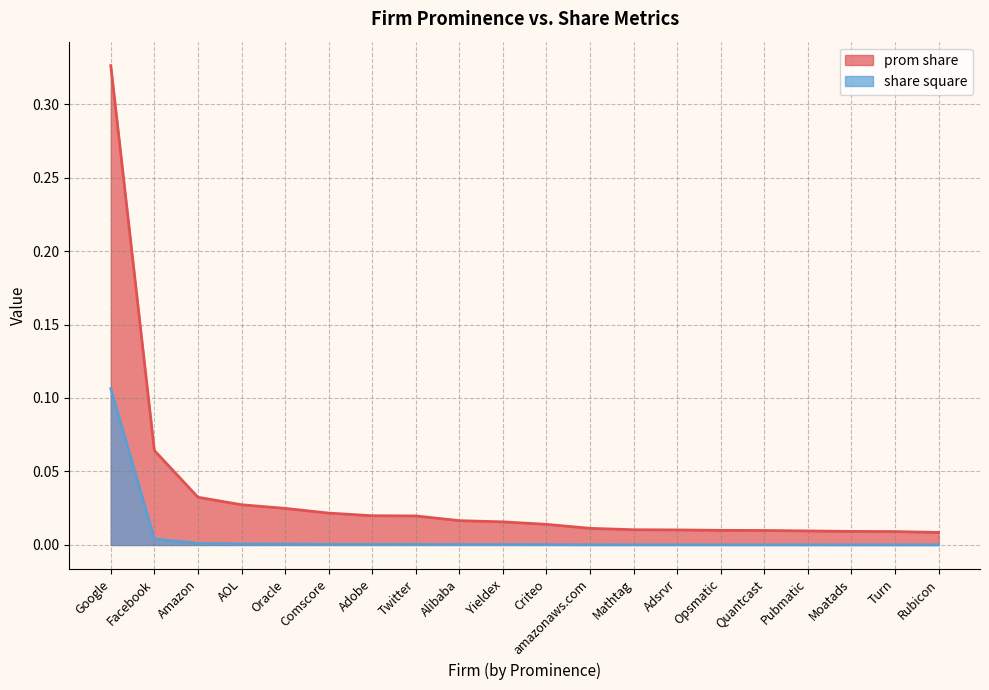

What is the difference between the maximum and minimum values in the share square series?

0.1